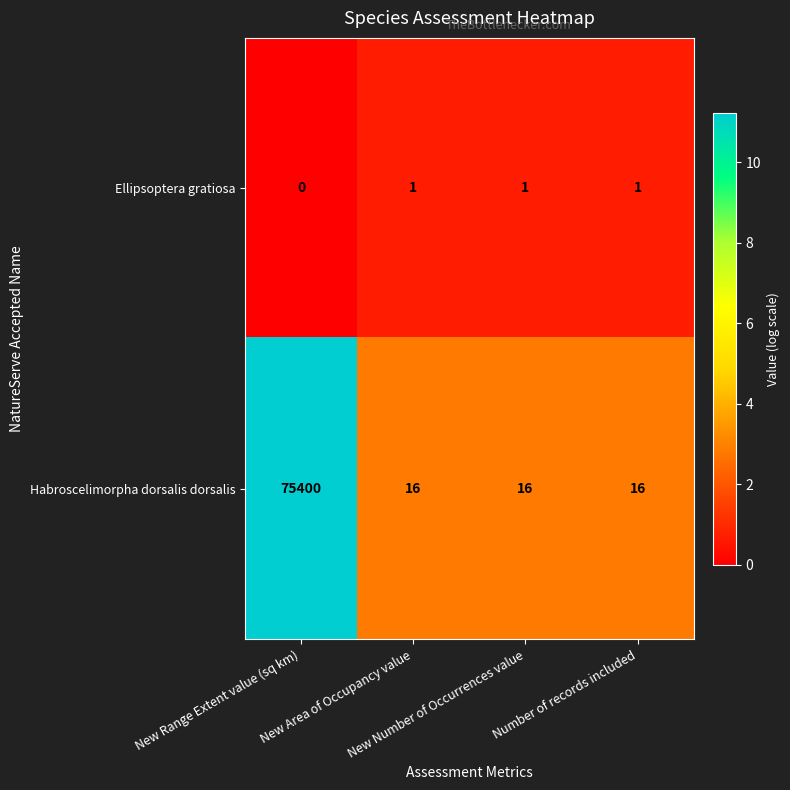

At which category does the chart reach its minimum across all series?

New Range Extent value (sq km)